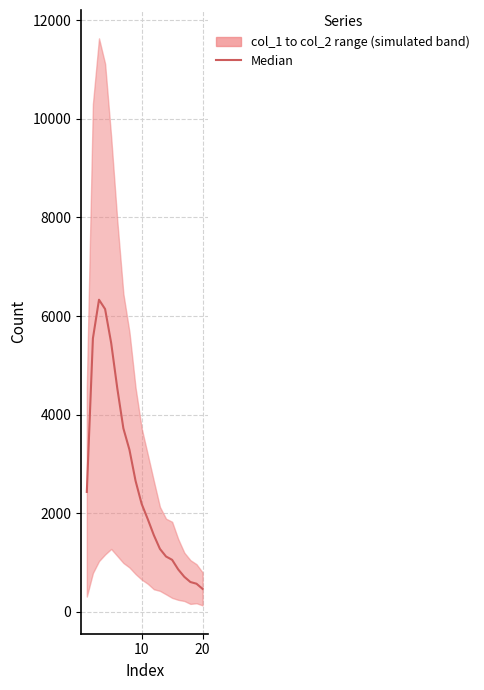

How many values are below 2190?

10